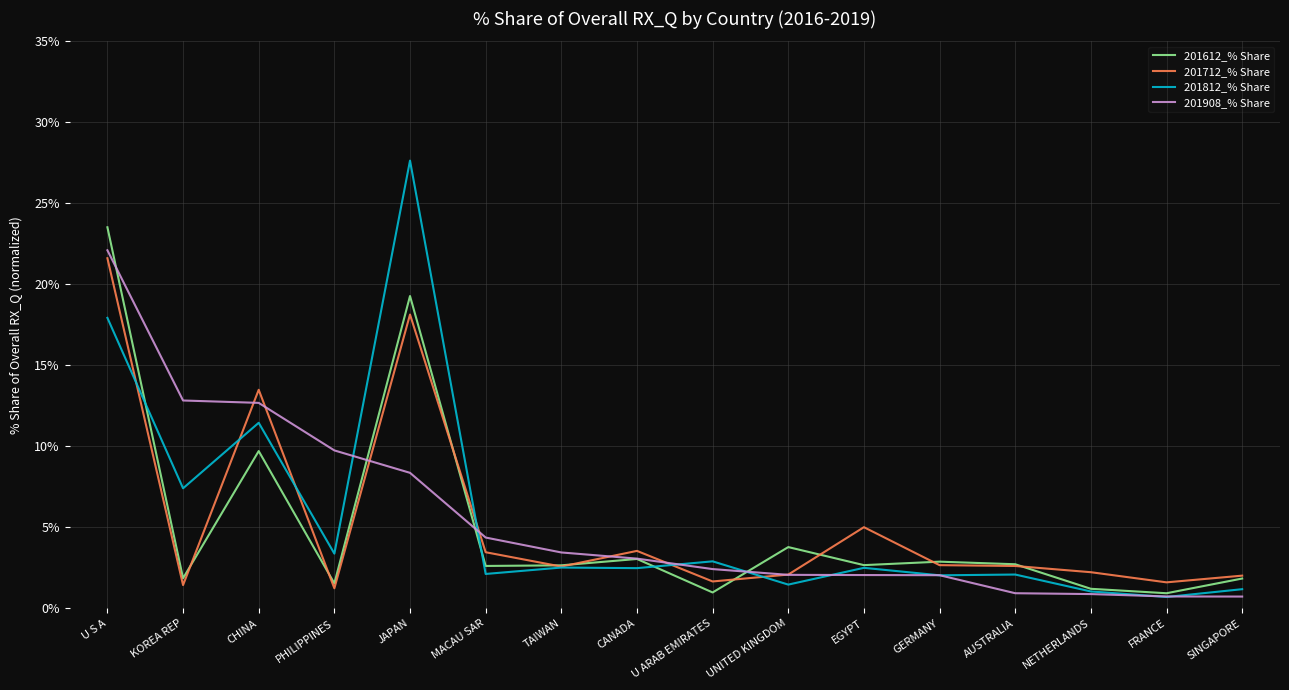

What position from the right is MACAU SAR?

11